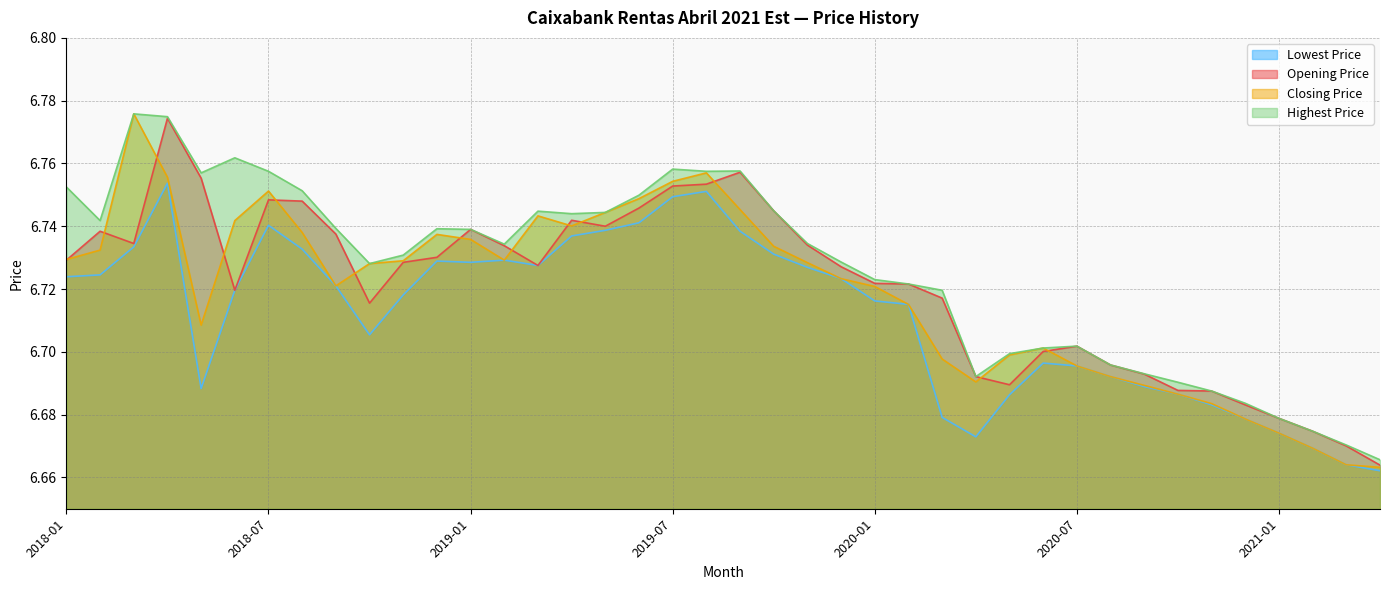

What is the value of the Highest Price point at the 26th from the left?

6.7